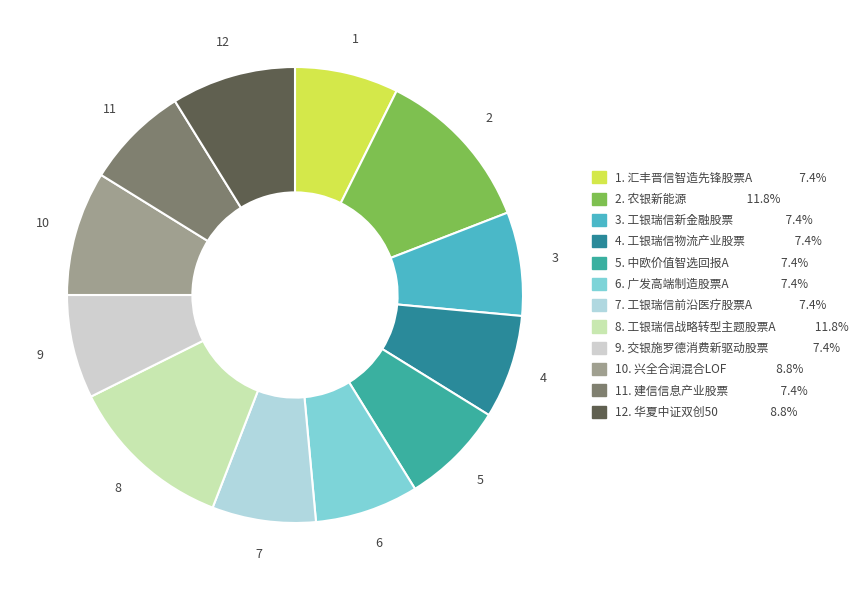

How many segments does this pie chart have?

12